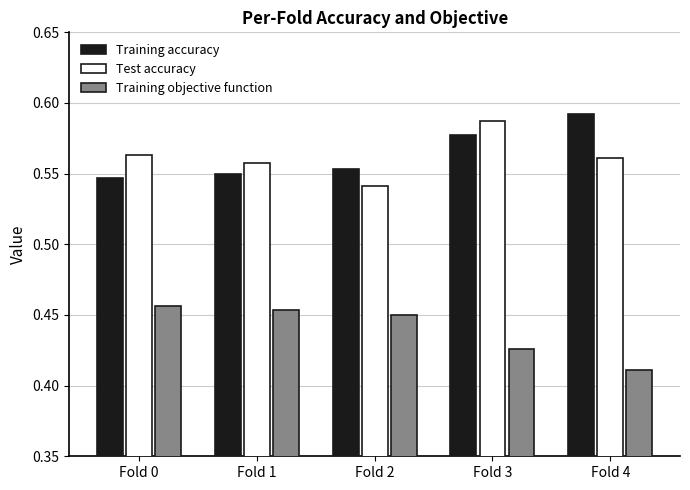

List the labels in order of Training accuracy value, largest first.

Fold 4, Fold 3, Fold 2, Fold 1, Fold 0